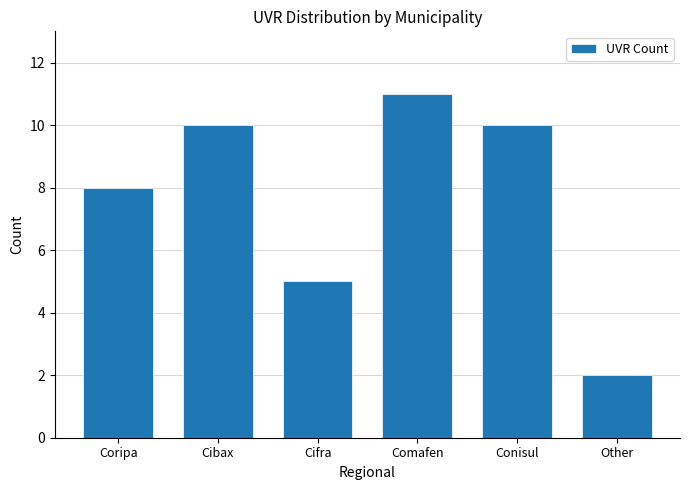

Reading right to left, extract all data points from this chart.

Other=2	Conisul=10	Comafen=11	Cifra=5	Cibax=10	Coripa=8